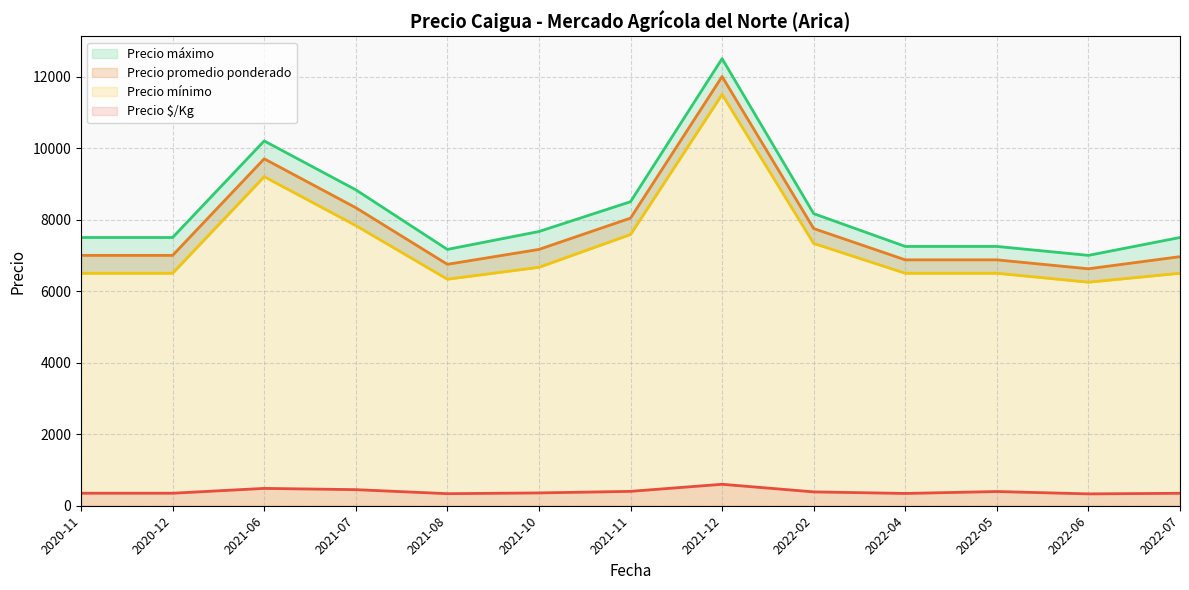

The value of Precio $/Kg at 2021-10 is 358.3. True or false?

True